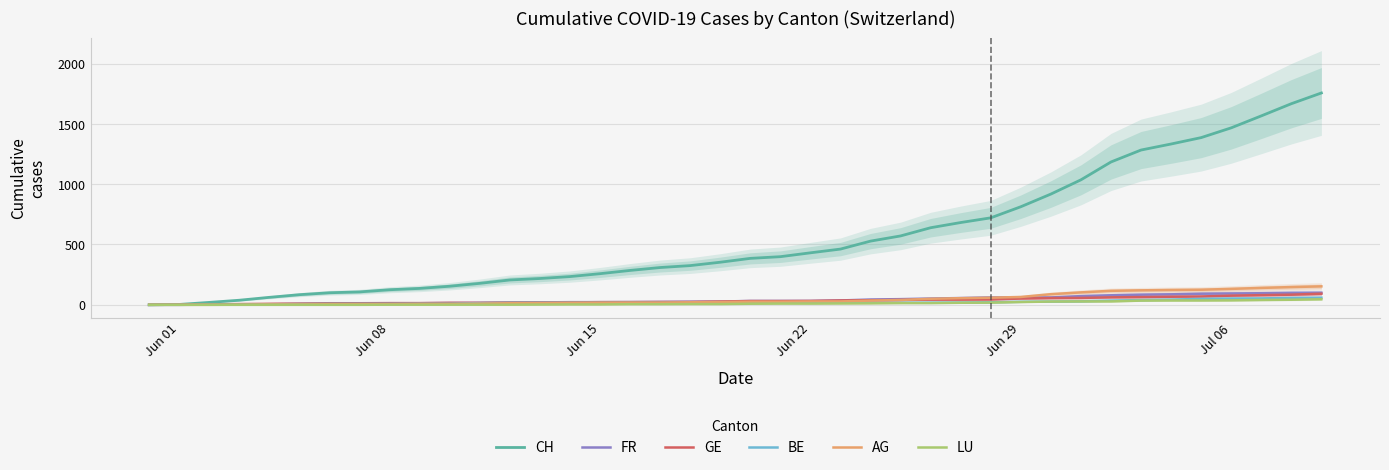

What is the maximum value for FR?

100